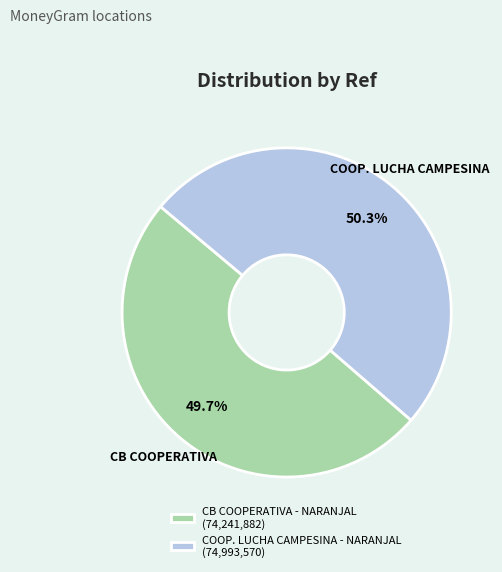

Rank the categories by value from highest to lowest.

COOP. LUCHA CAMPESINA - NARANJAL, CB COOPERATIVA - NARANJAL